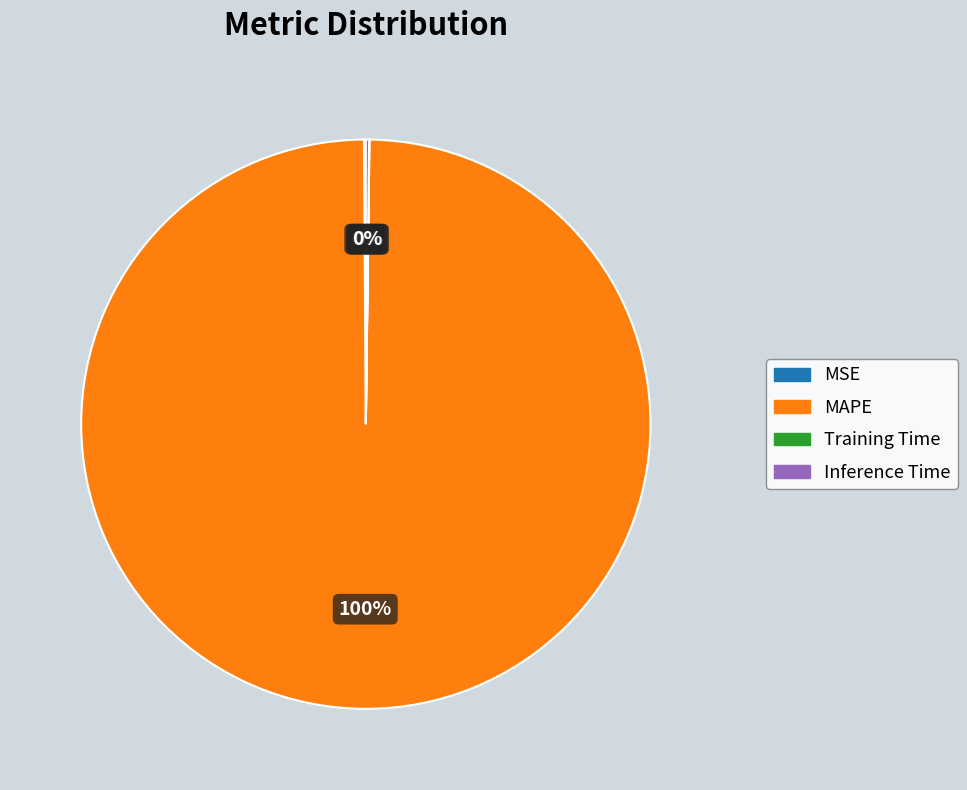

The MAPE slice represents 100% of the pie. True or false?

True